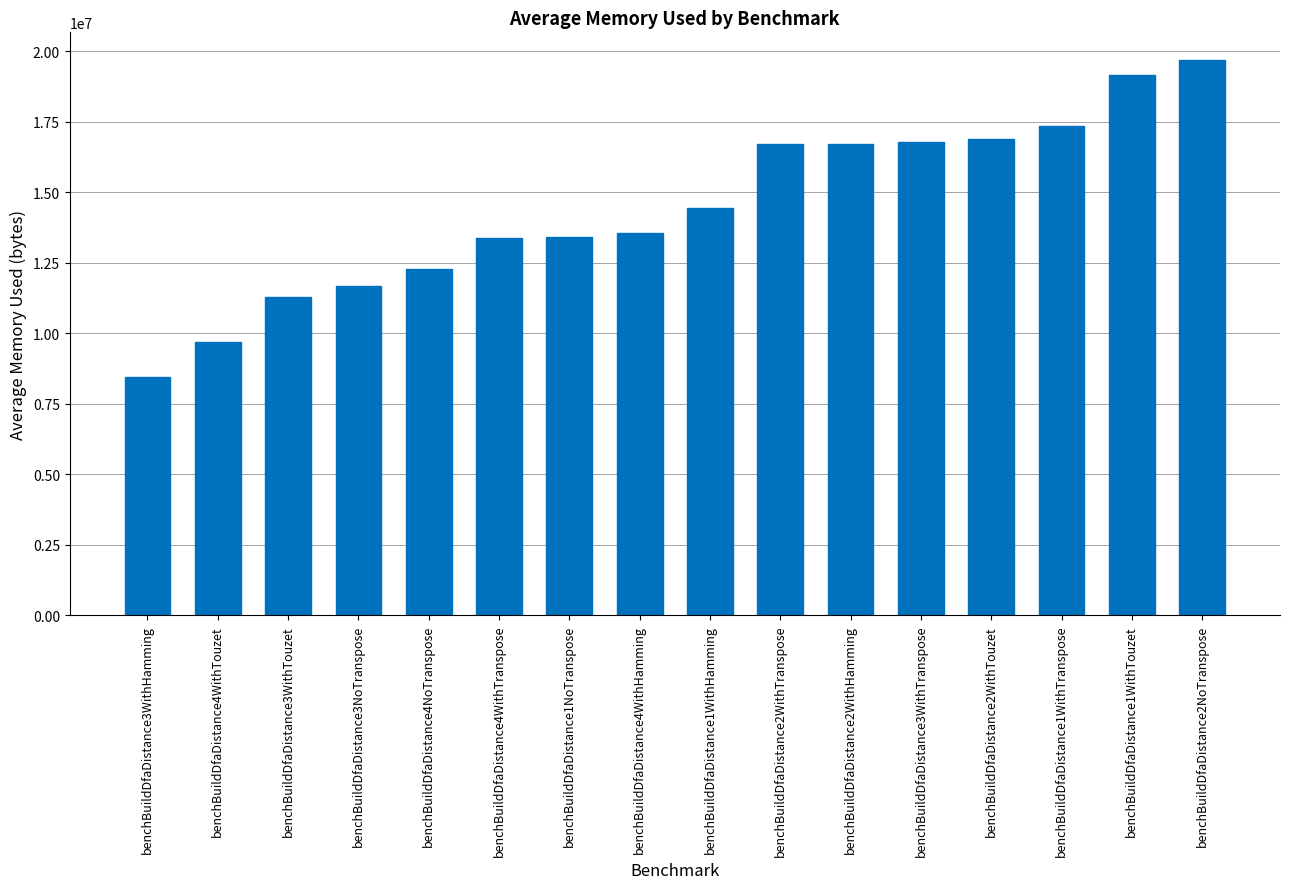

What is the approximate value at benchBuildDfaDistance4WithTranspose?

13382884.2